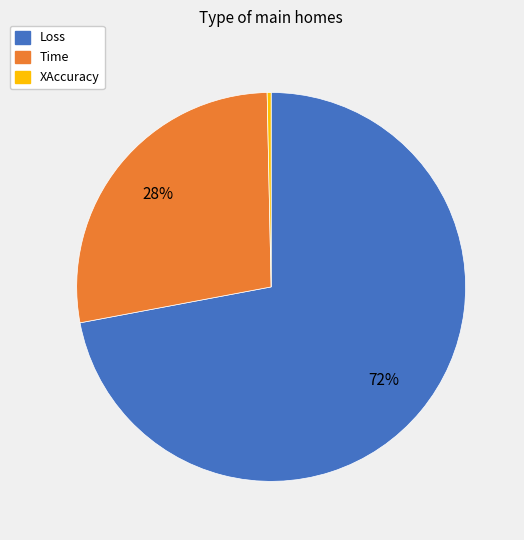

What percentage is the Time slice, to the nearest percent?

28%